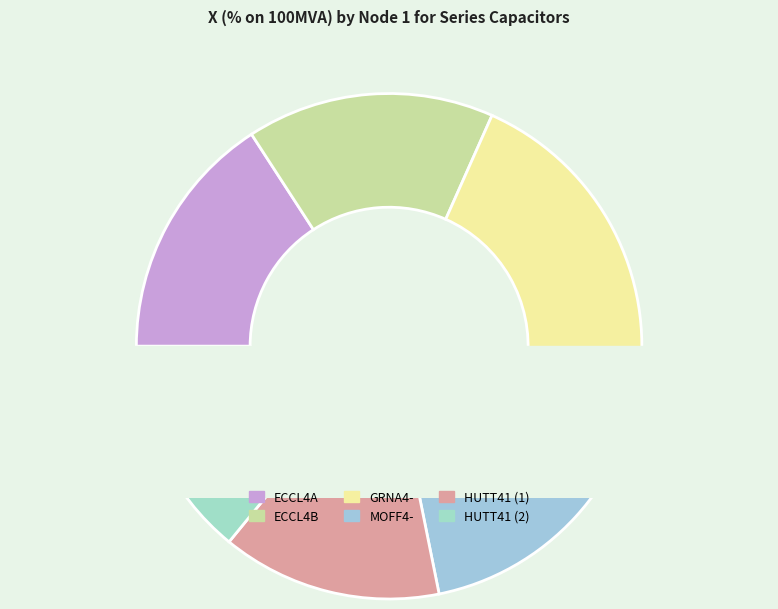

To the nearest percent, what is the difference between the GRNA4- and HUTT41 (1) slice percentages?

6%